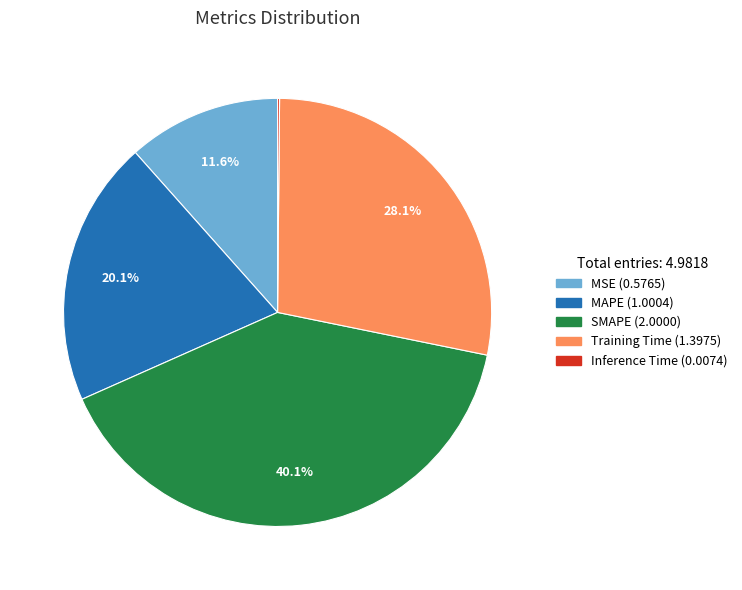

To the nearest percent, what is the average slice percentage?

20%